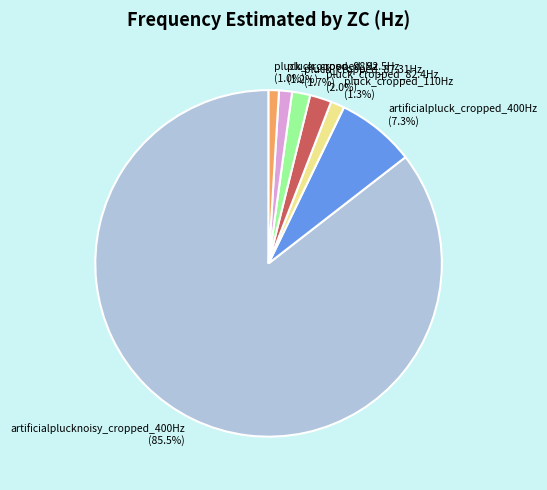

Does pluck_cropped_92.5Hz represent more than half of the total?

No